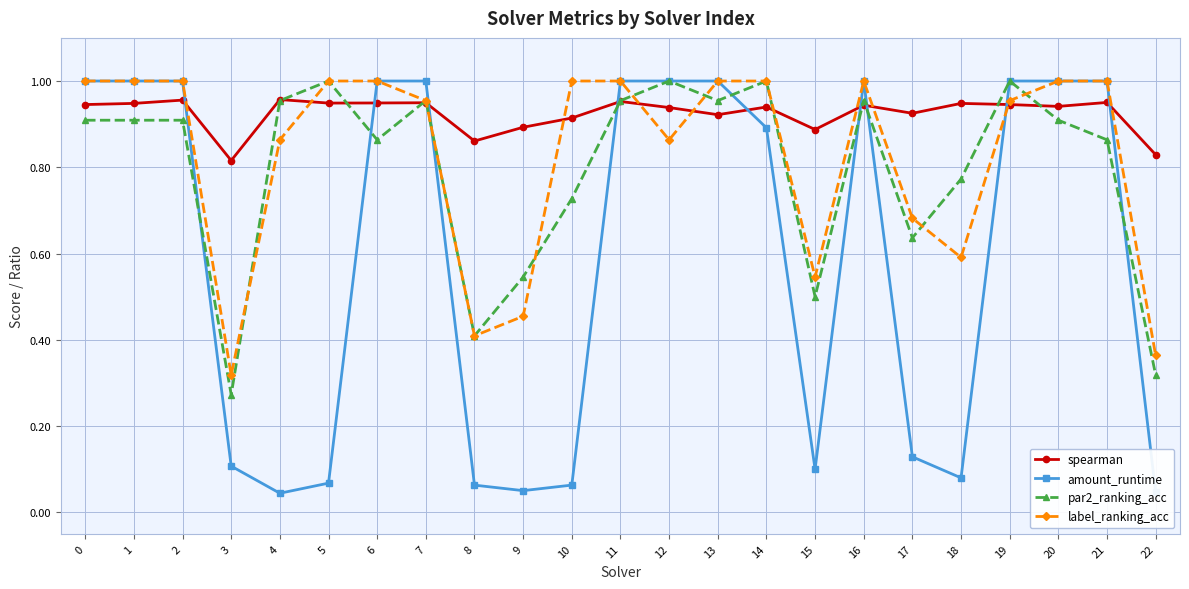

Which series has the largest range (max minus min)?

amount_runtime